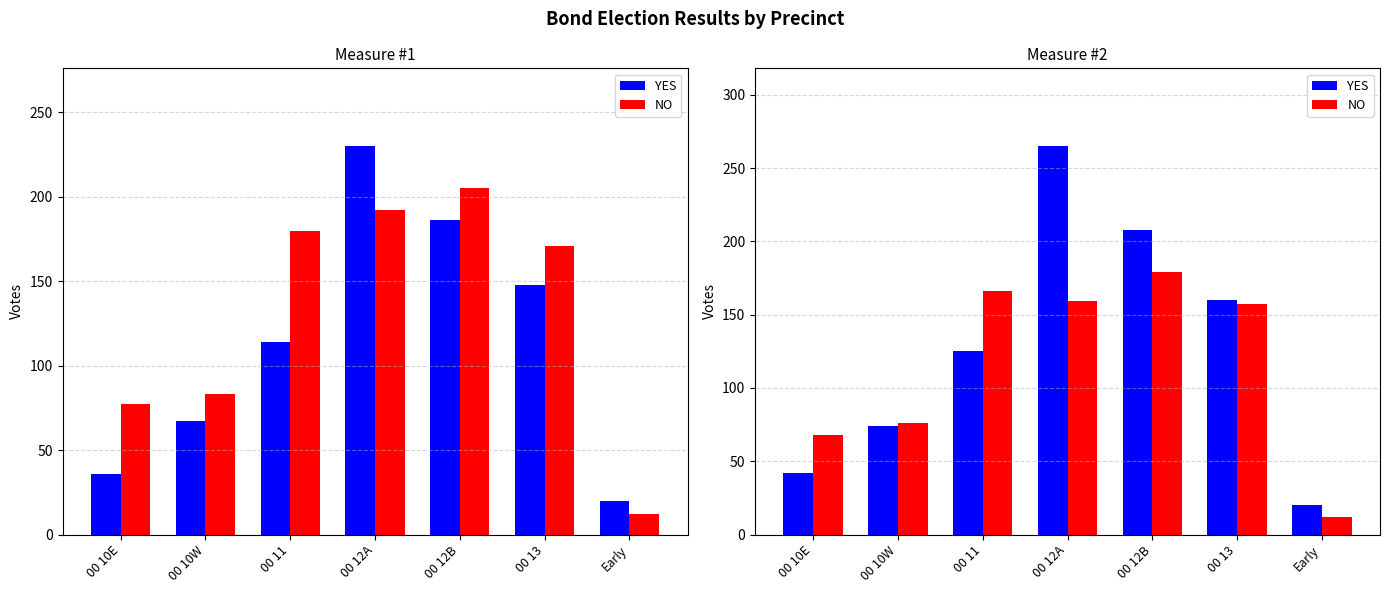

How many data points in YES are less than 125?

3